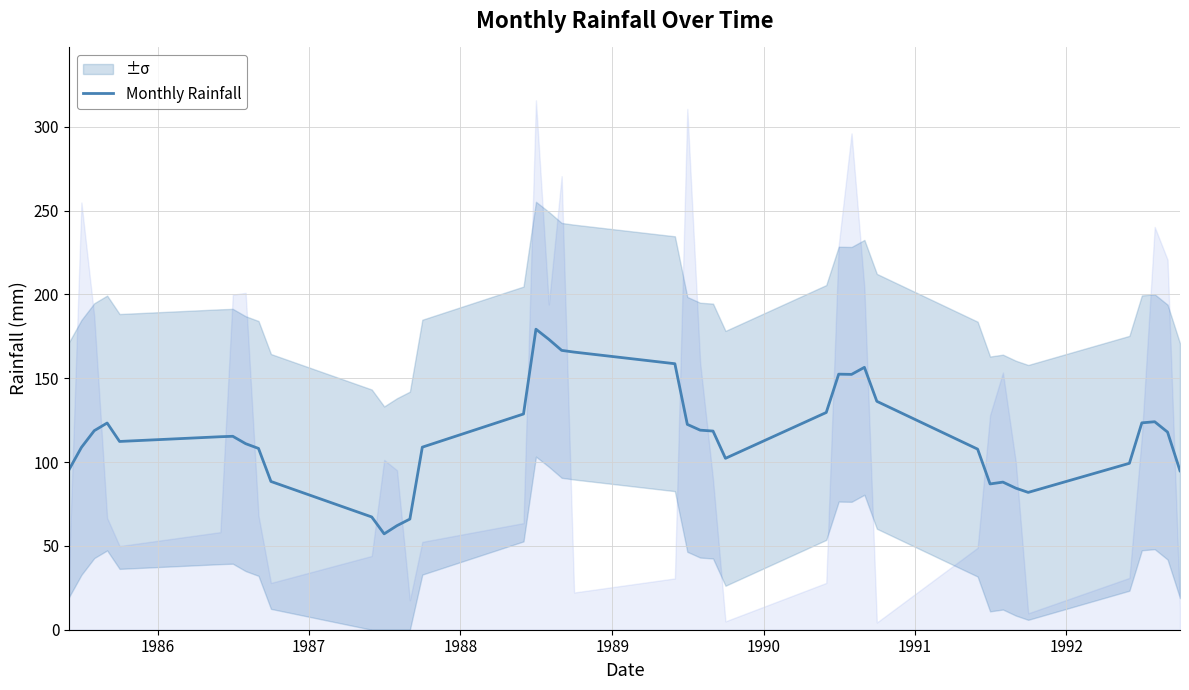

What is the lowest value of the Monthly Rainfall series?

57.2